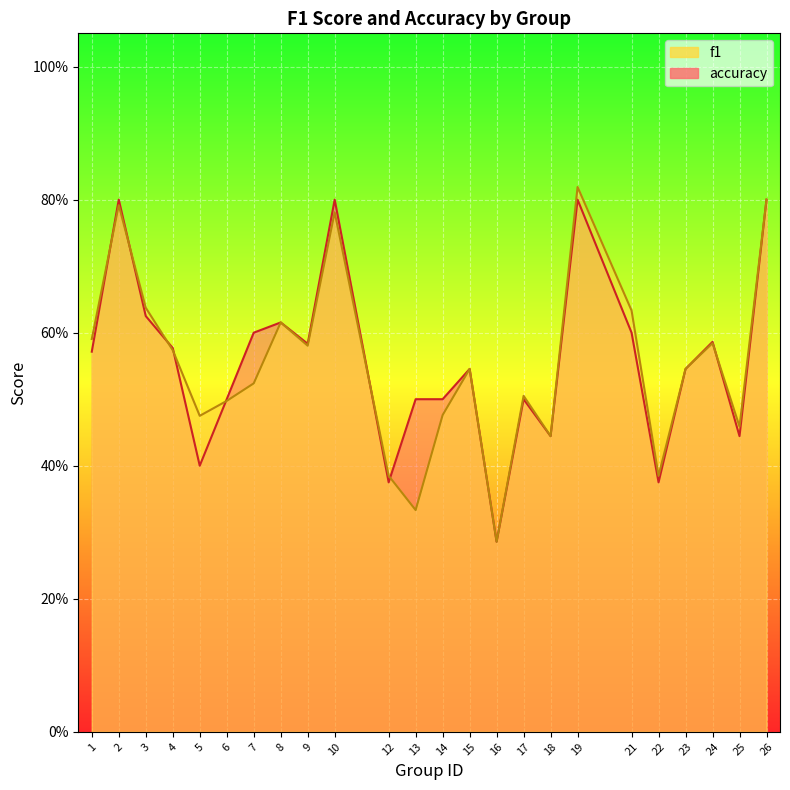

What is the greatest value displayed?

0.8